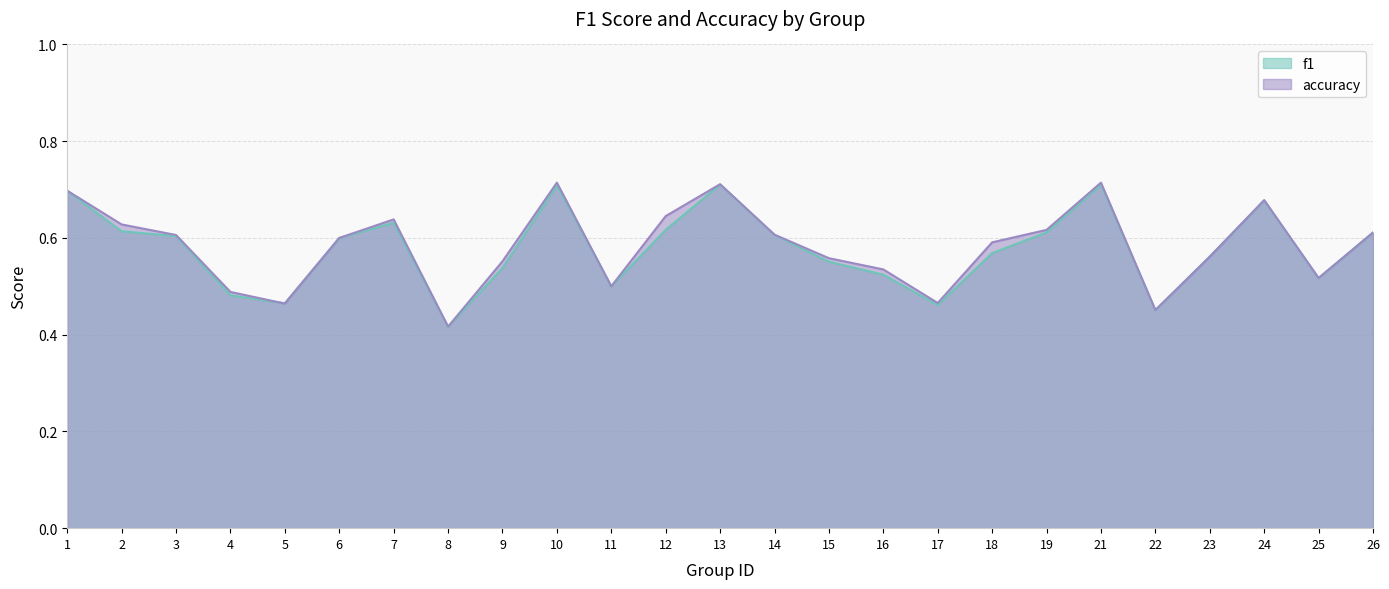

How many times do f1 and accuracy cross each other?

4